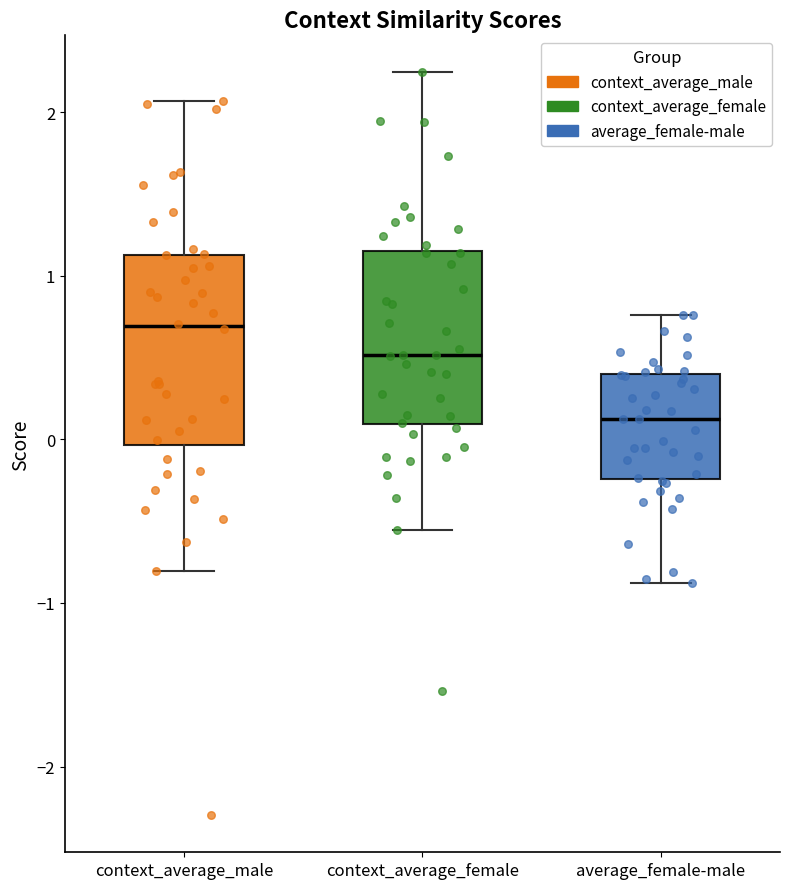

Where does the upper whisker of the box for context_average_female end on the y-axis? The values are not printed on the chart, so give them approximately, as read against the axis.

2.2